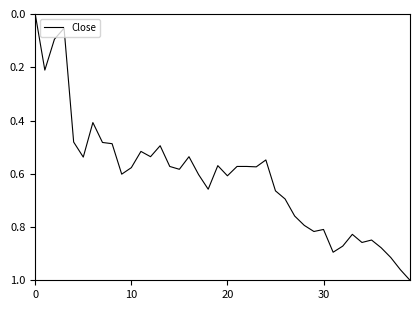

Does the chart display data point markers on the line(s)?

No